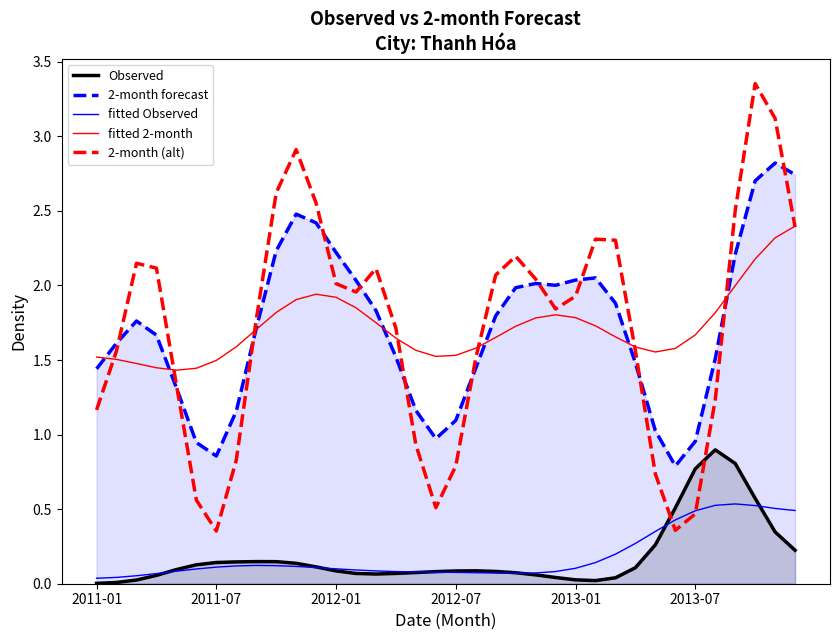

Which series has the largest total across all categories?

2-month forecast